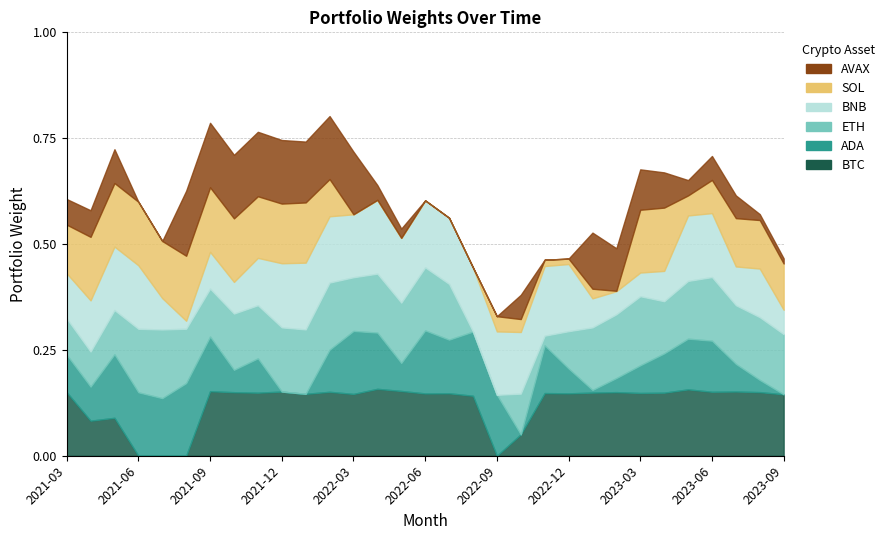

Which series has the widest spread of values?

ada